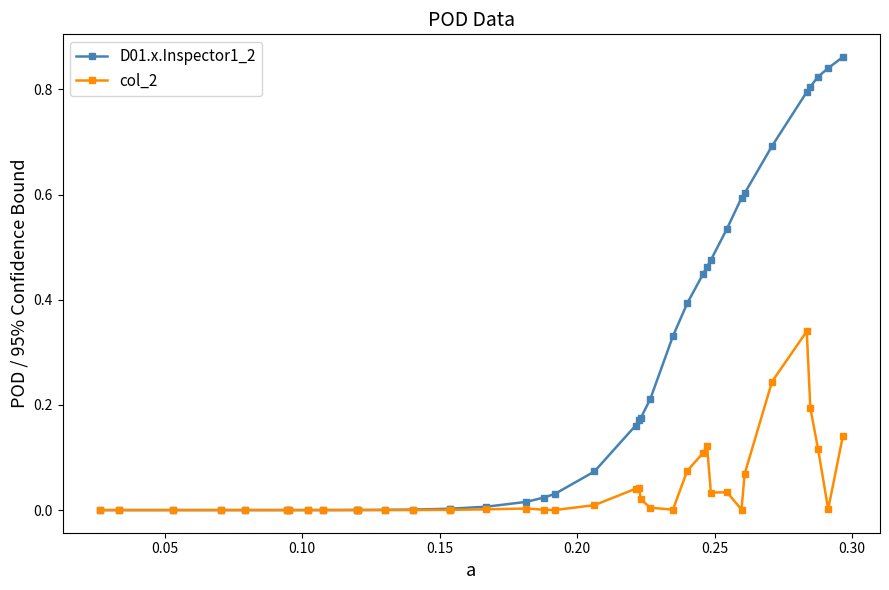

List the series in order of their overall mean, lowest first.

col_2, D01.x.Inspector1_2